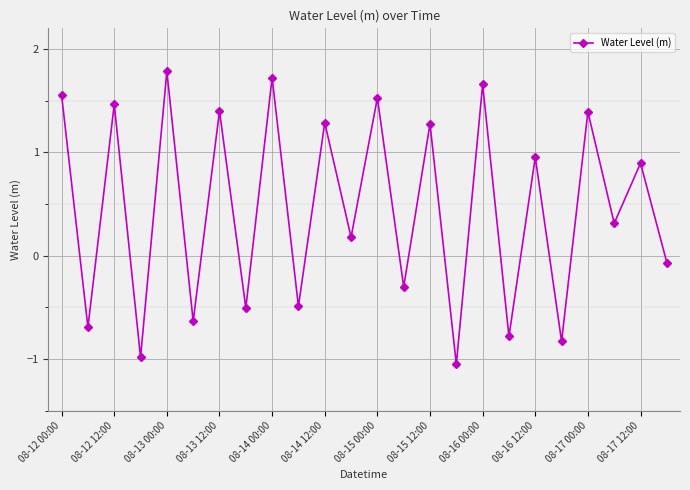

How many values are below 0?

10